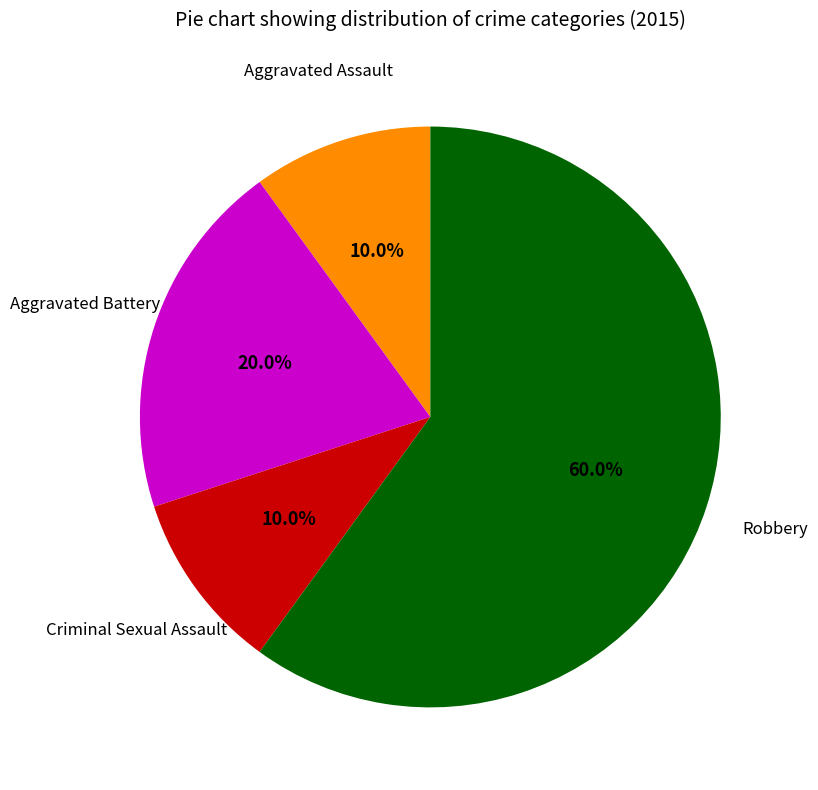

Is there any slice that represents more than half of the pie?

Yes